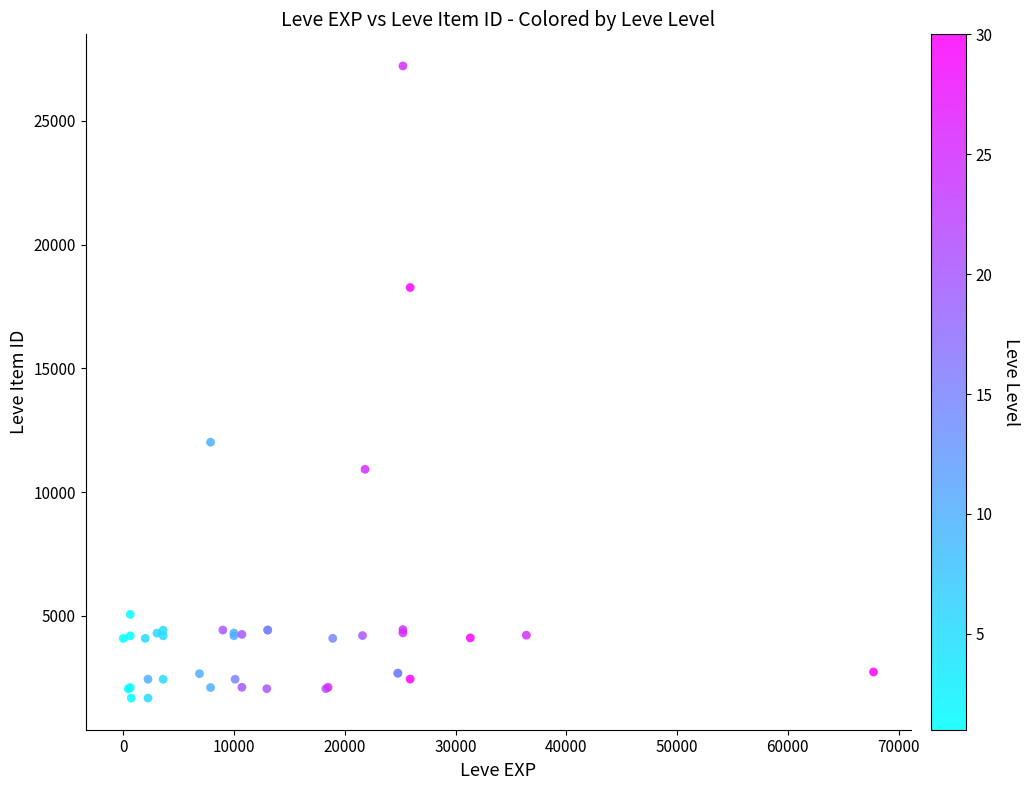

What Y value in the scatter plot is closest to 14448?

12018